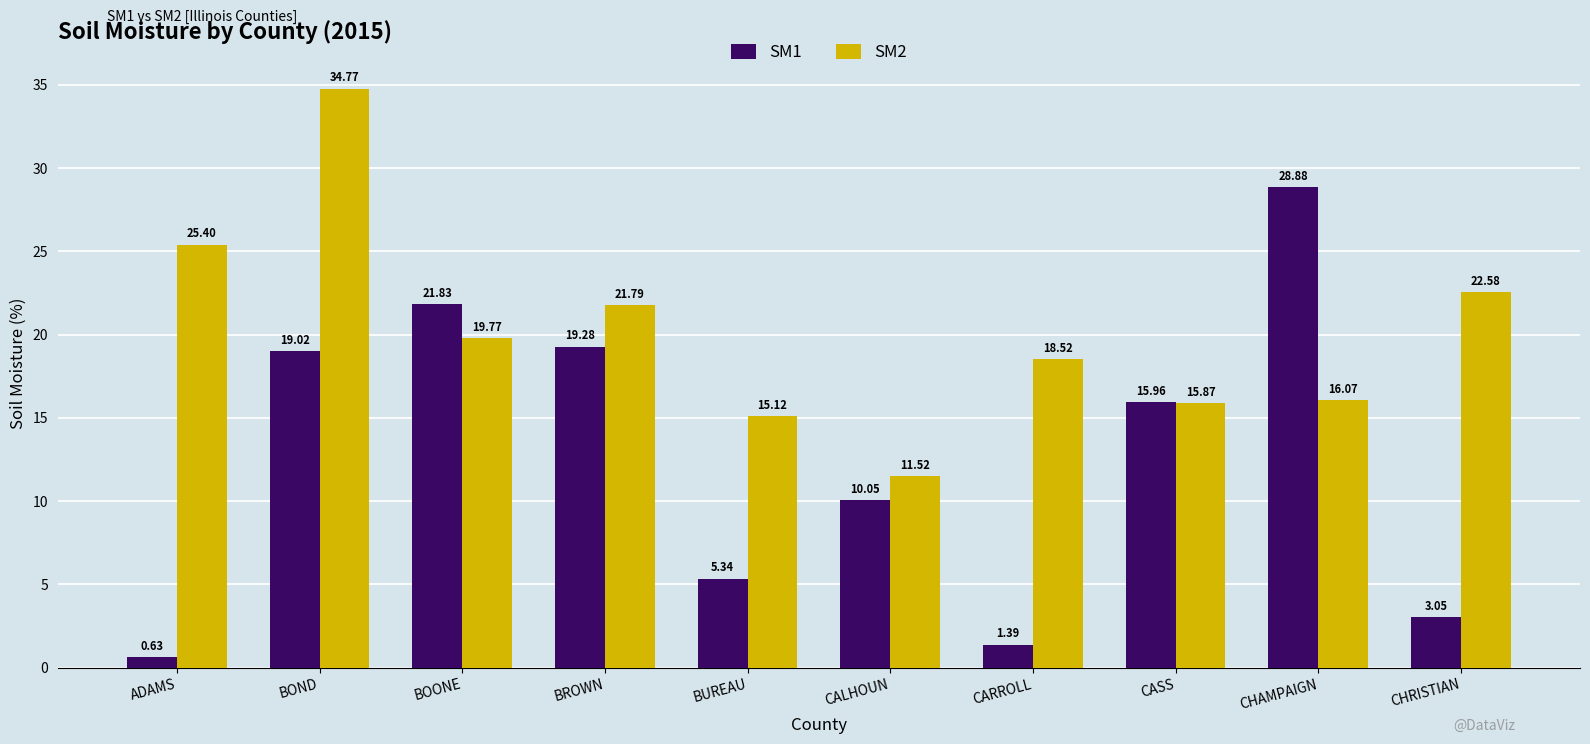

Is it true that SM1 equals 7.1 at BUREAU?

False